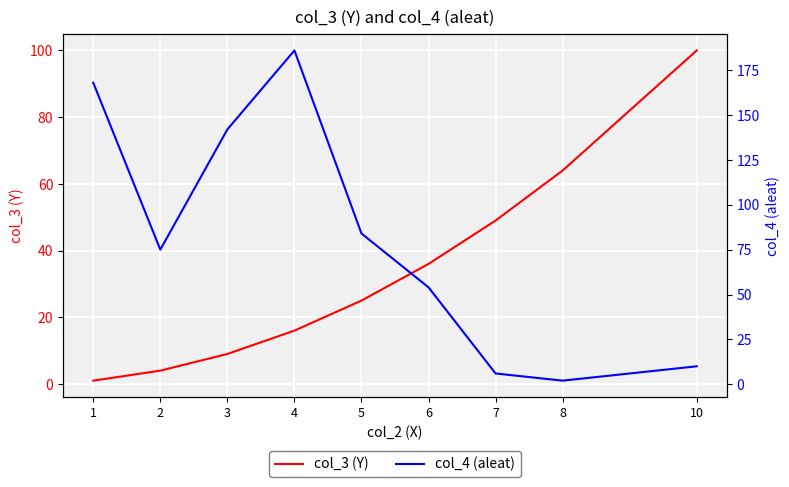

Between which two adjacent categories do col_3 (Y) and col_4 (aleat) first intersect?

6 and 7